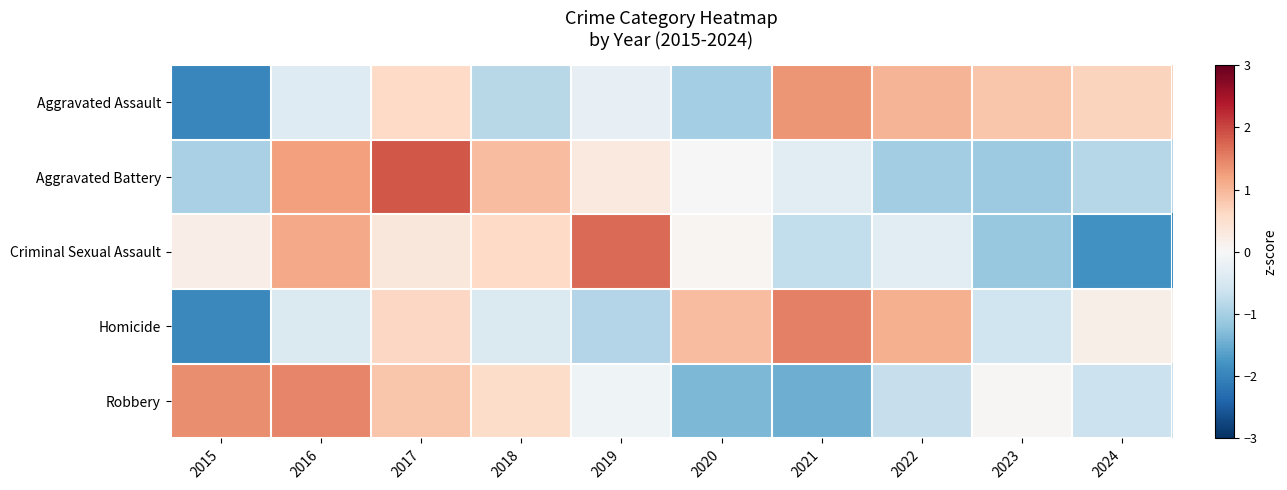

Count the number of data series in this chart.

5